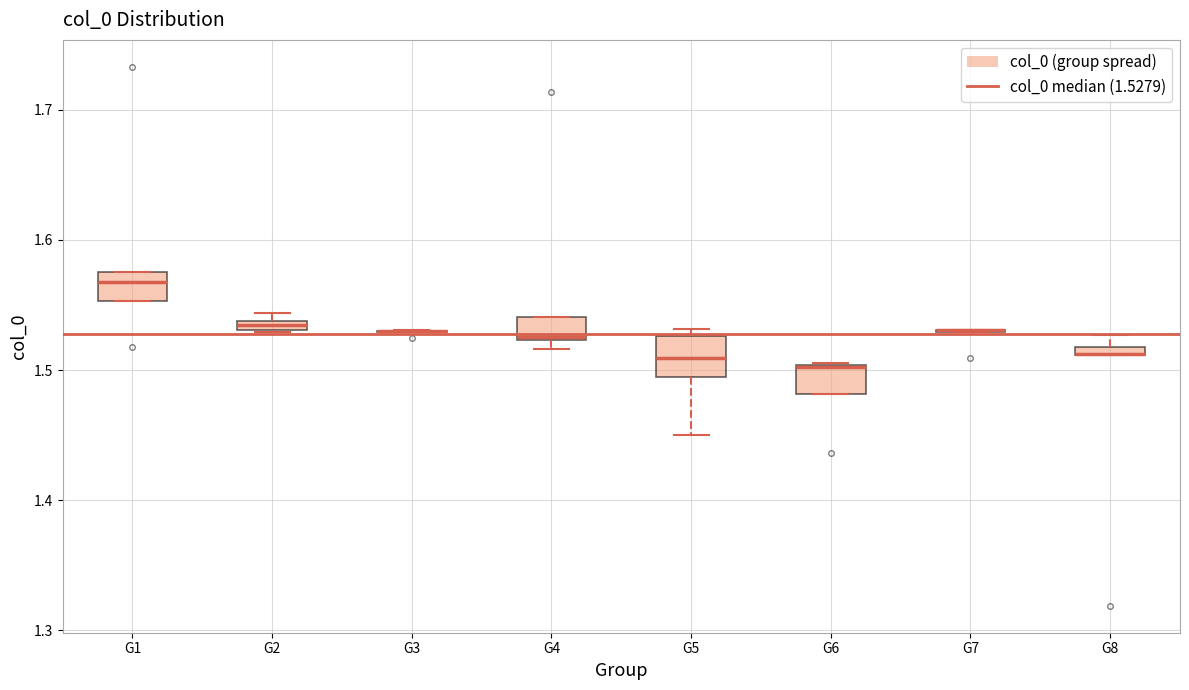

Where is the upper edge of the box for G6 on the y-axis? The values are not printed on the chart, so give them approximately, as read against the axis.

1.50